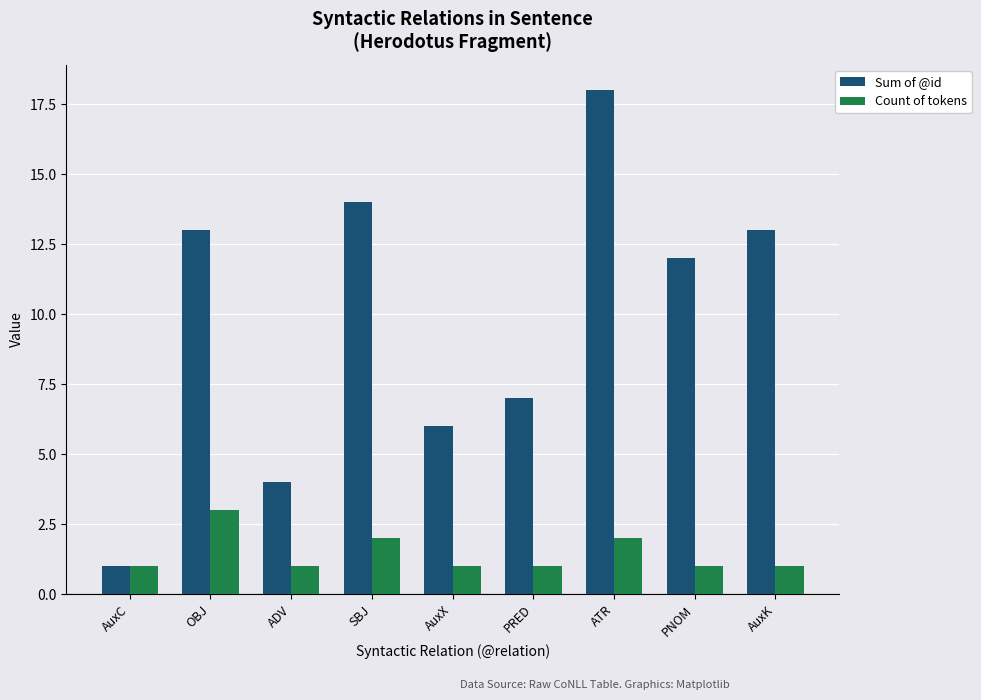

What position from the right is AuxX?

5